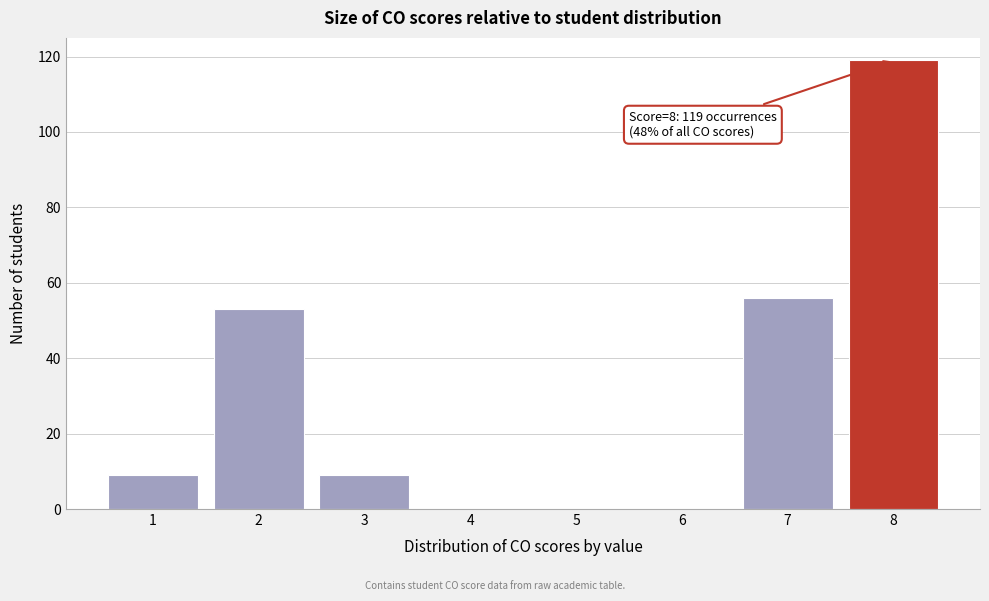

Reading left to right, extract all data points from this chart.

1=9	2=53	3=9	4=0	5=0	6=0	7=56	8=119